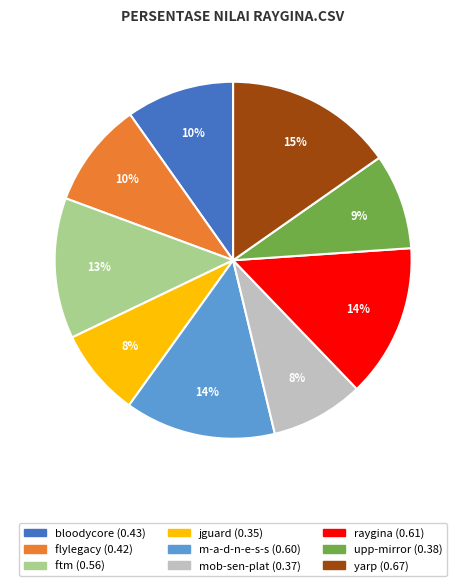

To the nearest percent, what is the difference between the largest and smallest slice percentages?

7%